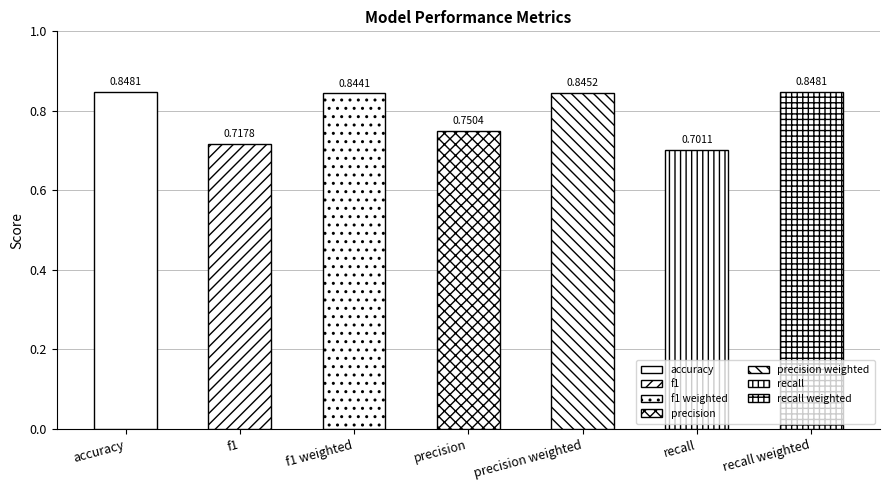

Which has a higher value, precision weighted or precision?

precision weighted